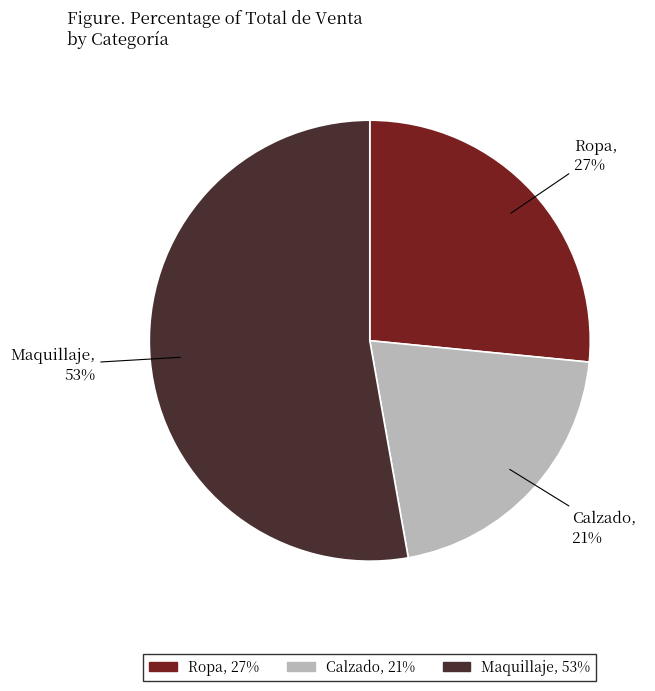

Is there any slice that represents more than half of the pie?

Yes